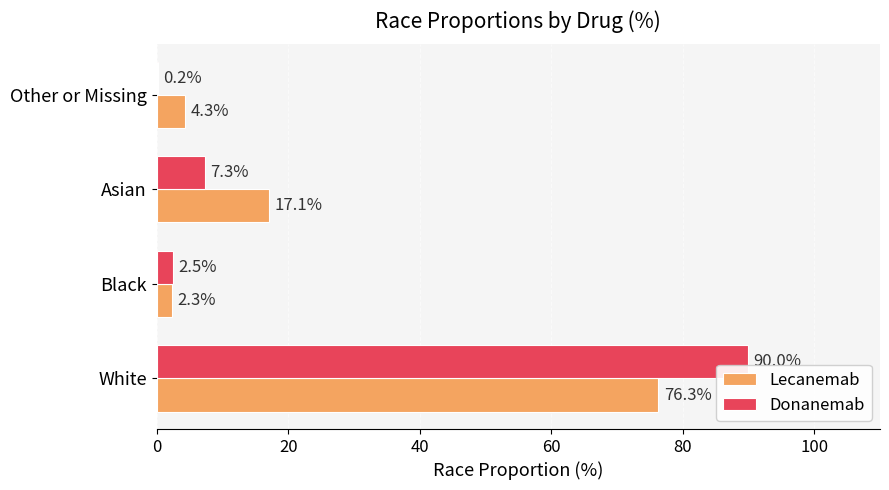

How many distinct data groups are displayed?

2